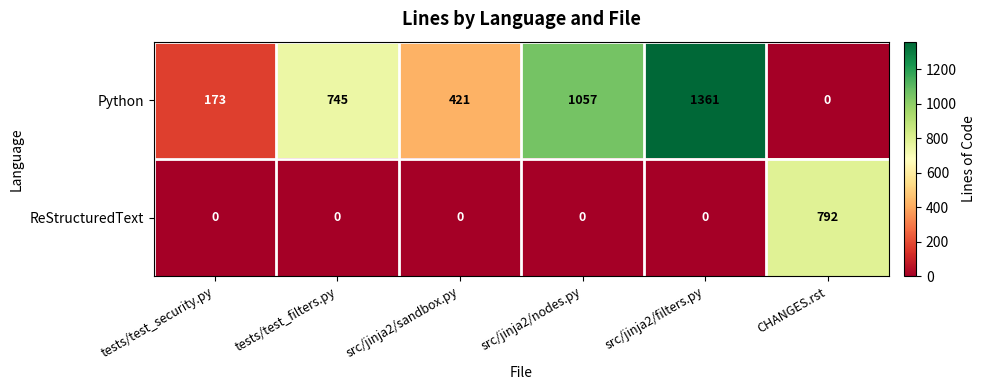

How many values in Python are above zero?

5